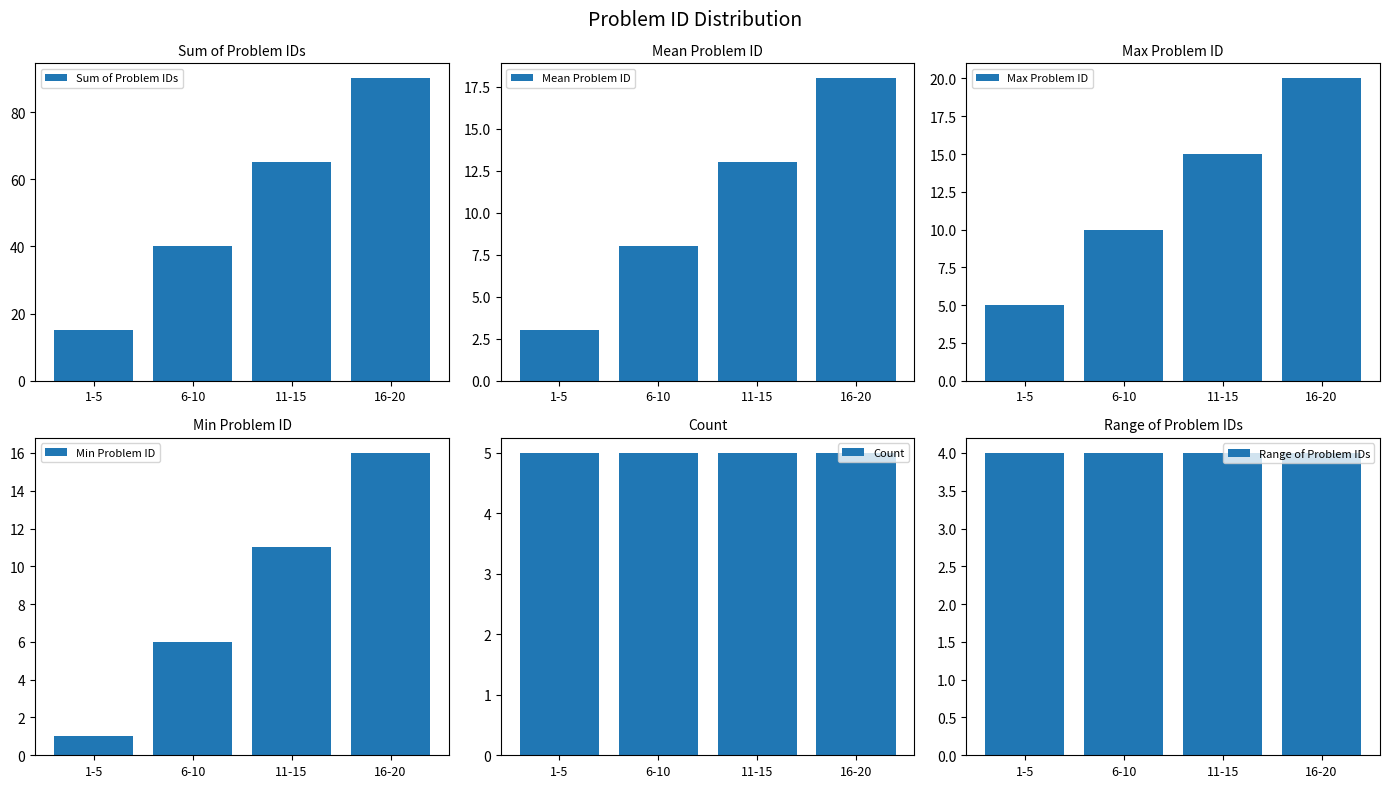

Which series has the widest spread of values?

Sum of Problem IDs